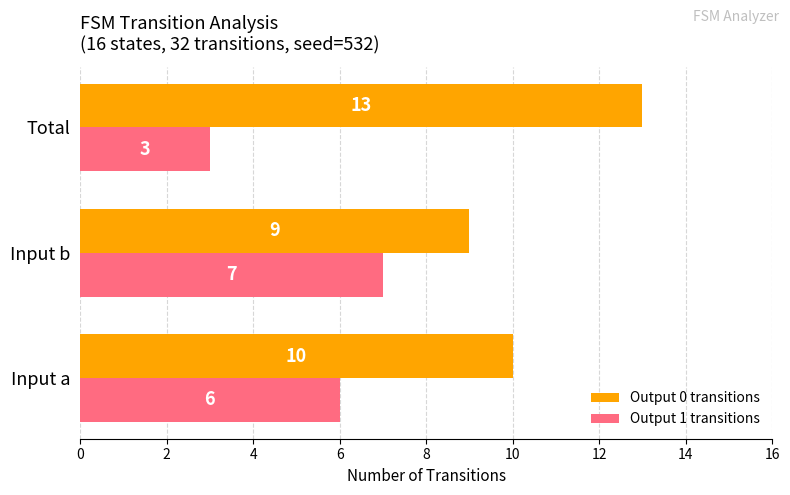

Which category has the lowest value in the Output 1 transitions series?

Total